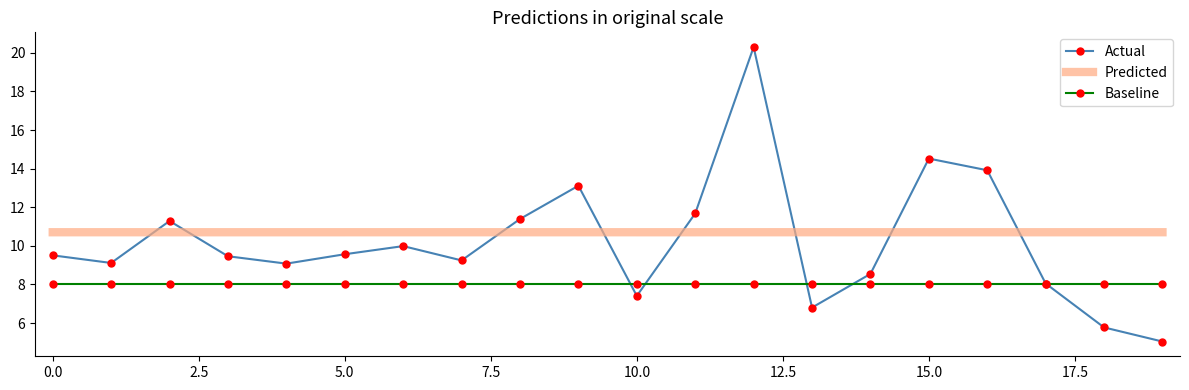

True or false: Actual and Predicted intersect in this chart.

True